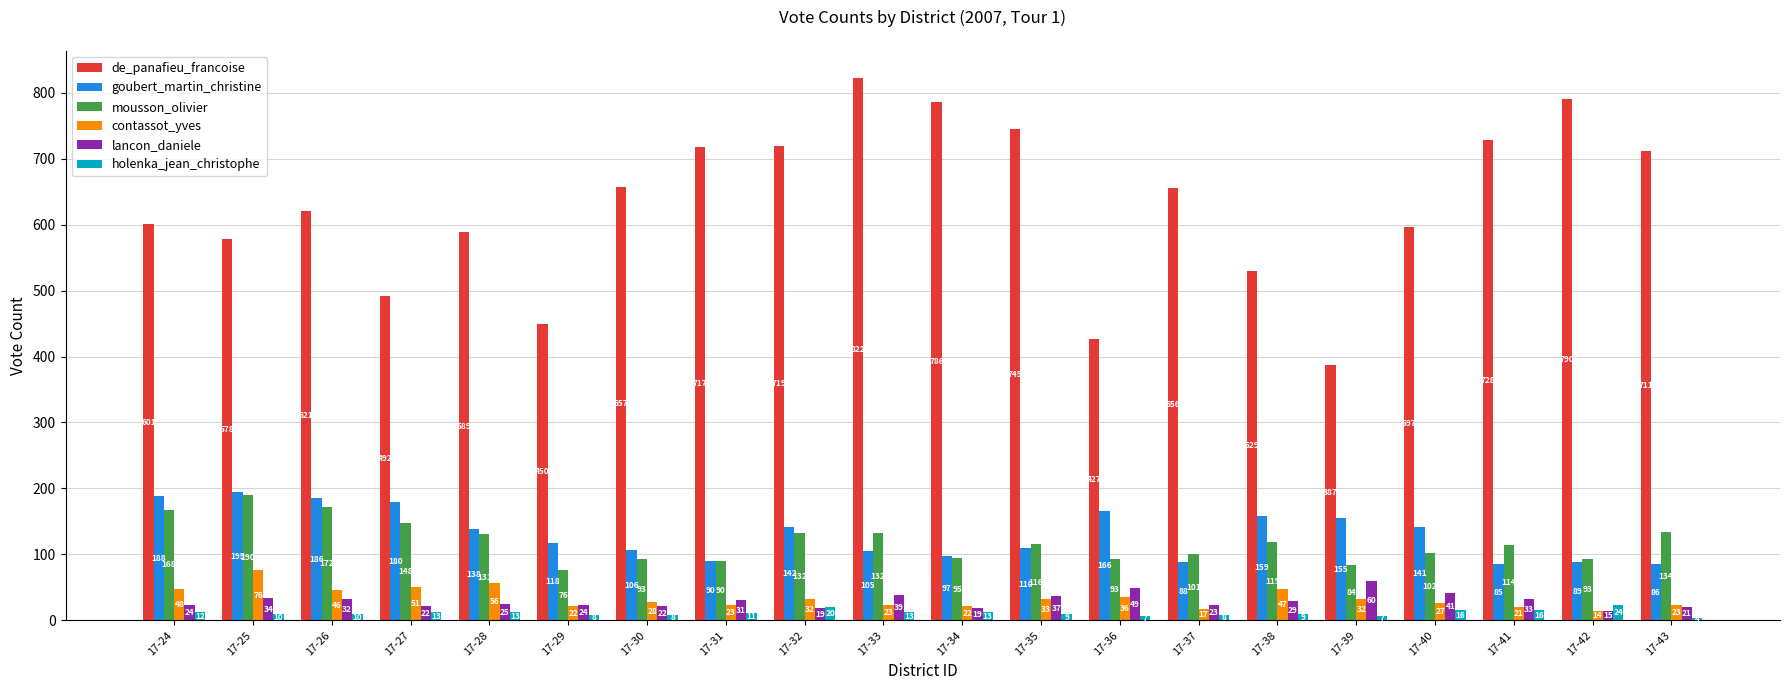

Reading left to right, extract all data points from this chart.

de_panafieu_francoise: 601	578	621	492	589	450	657	717	719	822	786	745	427	656	529	387	597	728	790	711
goubert_martin_christine: 188	195	186	180	138	118	106	90	142	105	97	110	166	88	159	155	141	85	89	86
mousson_olivier: 168	190	172	148	131	76	93	90	132	132	95	116	93	101	119	84	102	114	93	134
contassot_yves: 48	76	46	51	56	22	28	23	32	23	22	33	36	17	47	32	27	21	14	23
lancon_daniele: 24	34	32	22	25	24	22	31	19	39	19	37	49	23	29	60	41	33	15	21
holenka_jean_christophe: 12	10	10	13	13	8	8	11	20	13	13	9	7	8	9	7	16	16	24	4